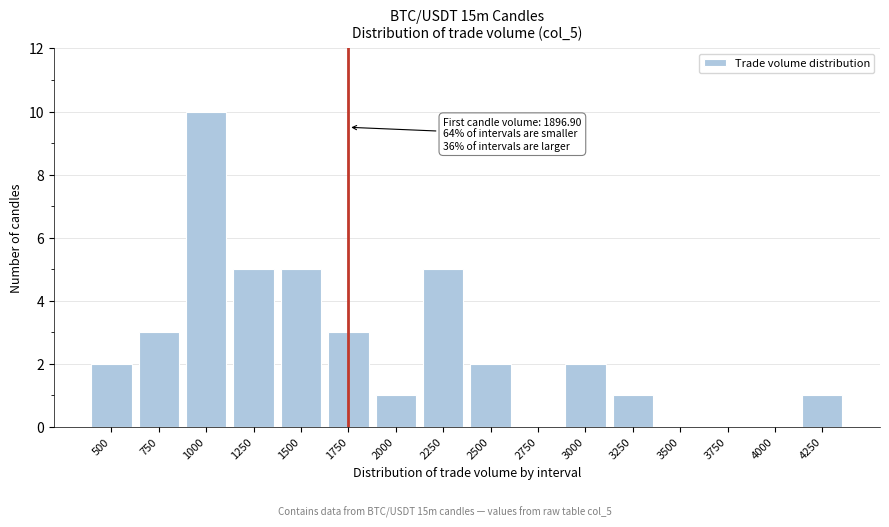

Reading left to right, list all the values displayed in this chart.

500=2	750=3	1000=10	1250=5	1500=5	1750=3	2000=1	2250=5	2500=2	2750=0	3000=2	3250=1	3500=0	3750=0	4000=0	4250=1